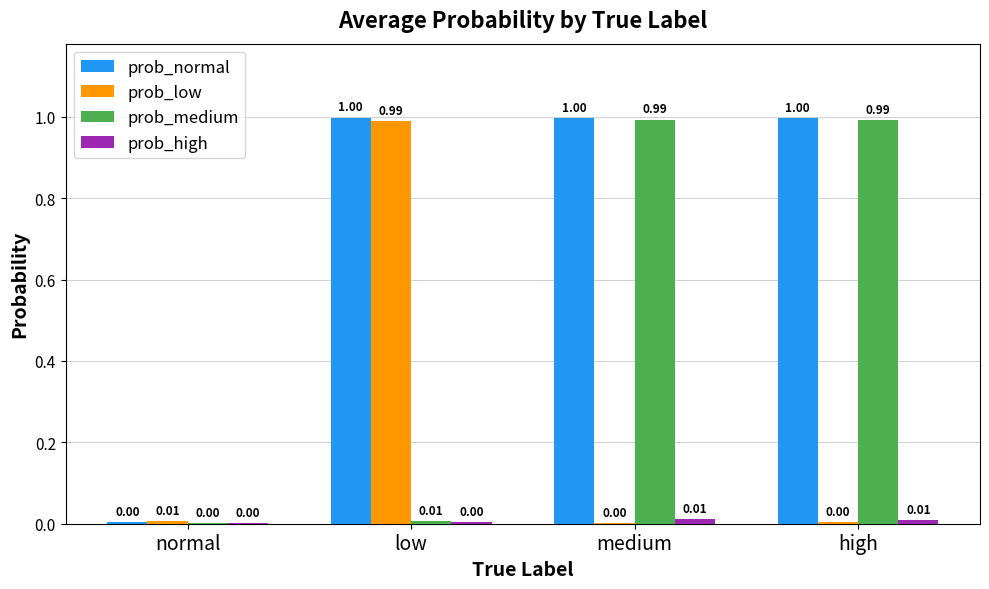

Which series has the largest total across all categories?

prob_normal